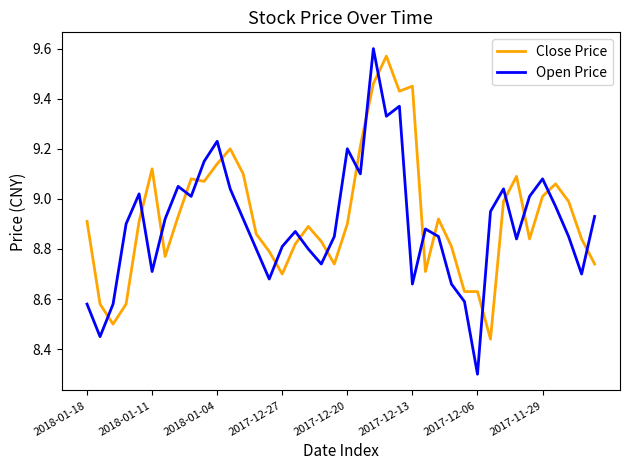

True or false: Close Price and Open Price intersect in this chart.

True